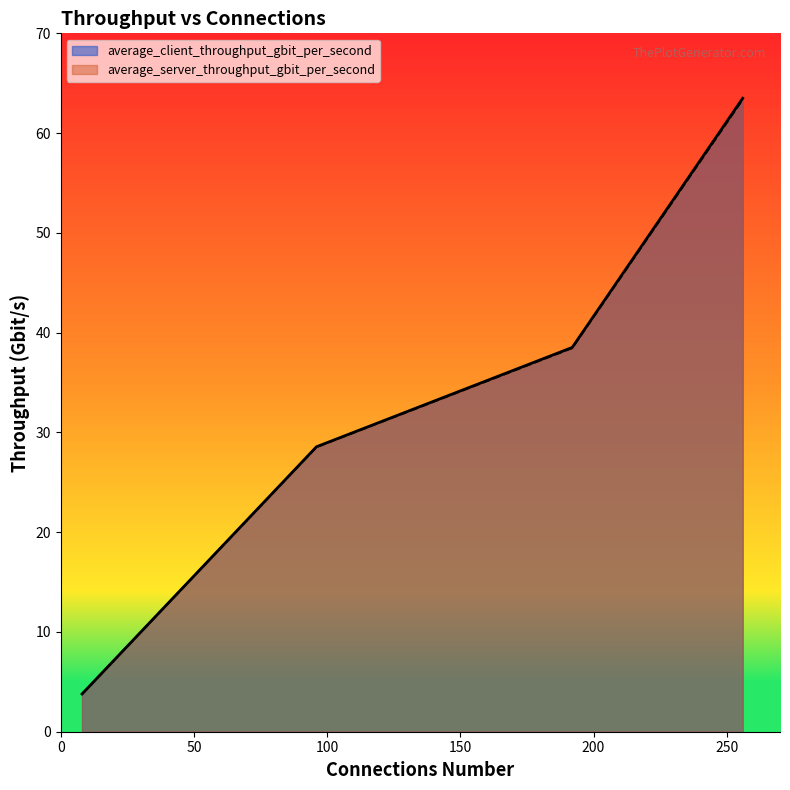

What is the sum of all average_server_throughput_gbit_per_second values?

134.1